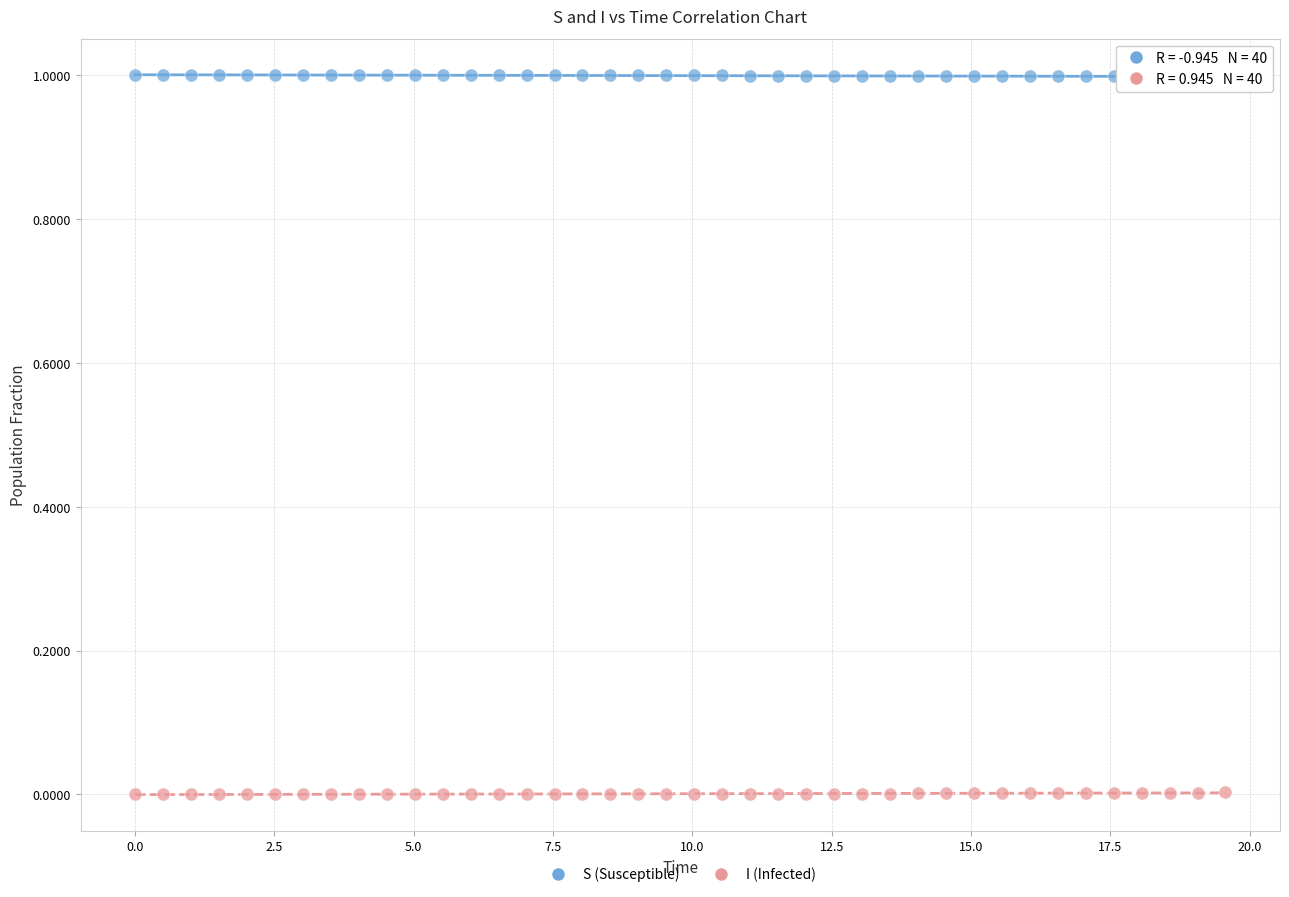

Which series contains the highest Y value?

S (Susceptible)